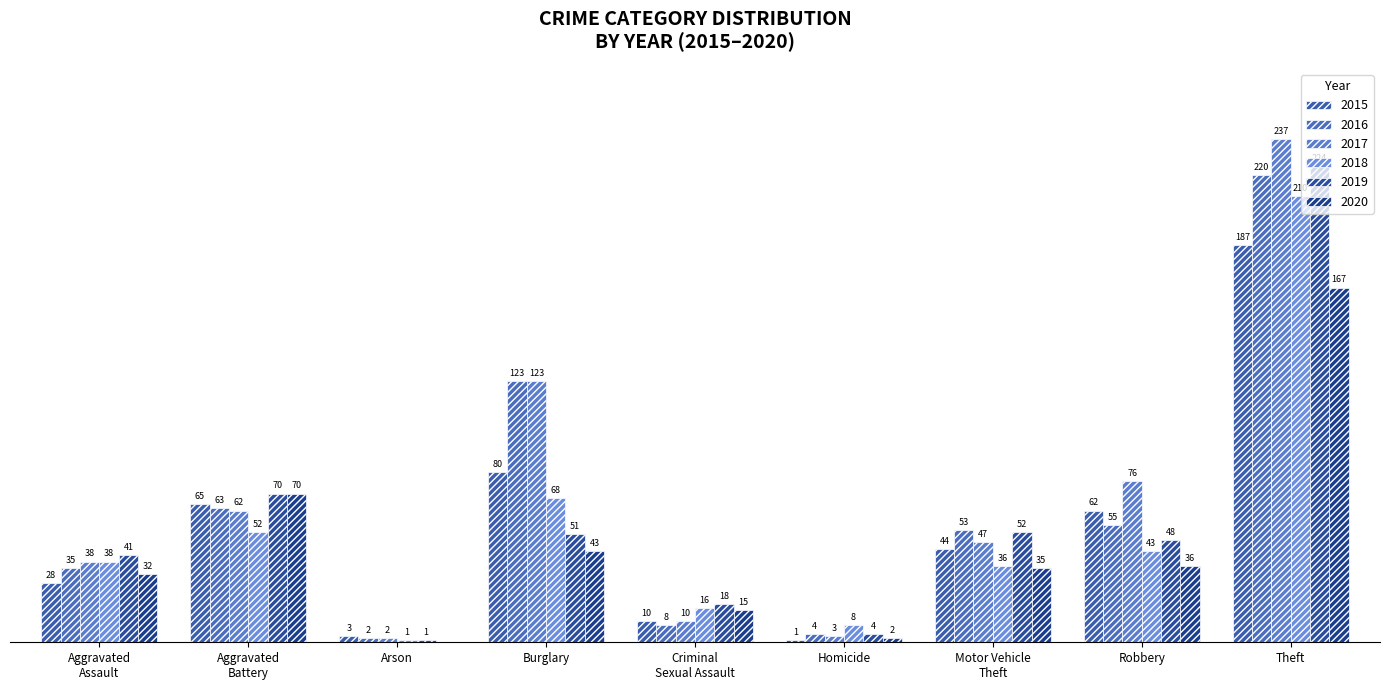

What is the difference between the highest and lowest values at Arson?

3